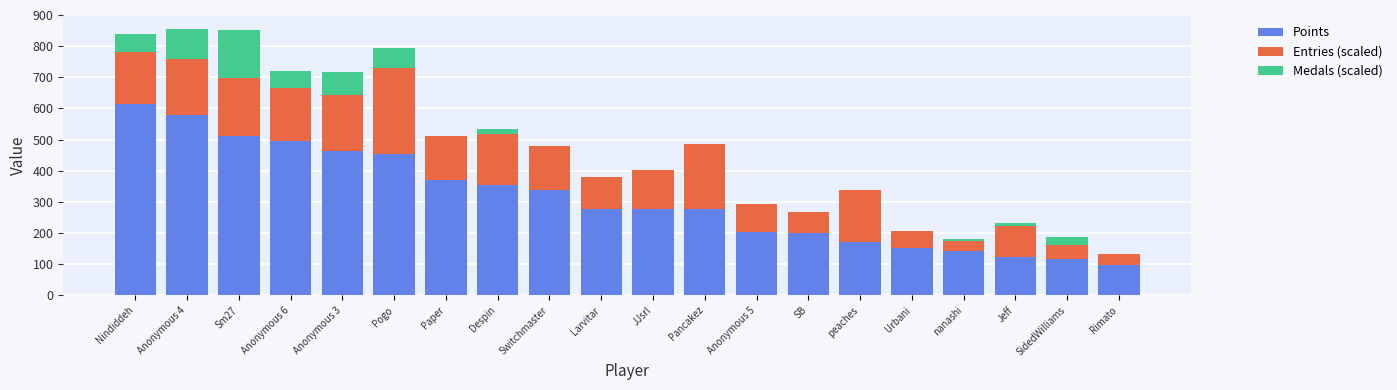

What is the sum of all Points values?

6211